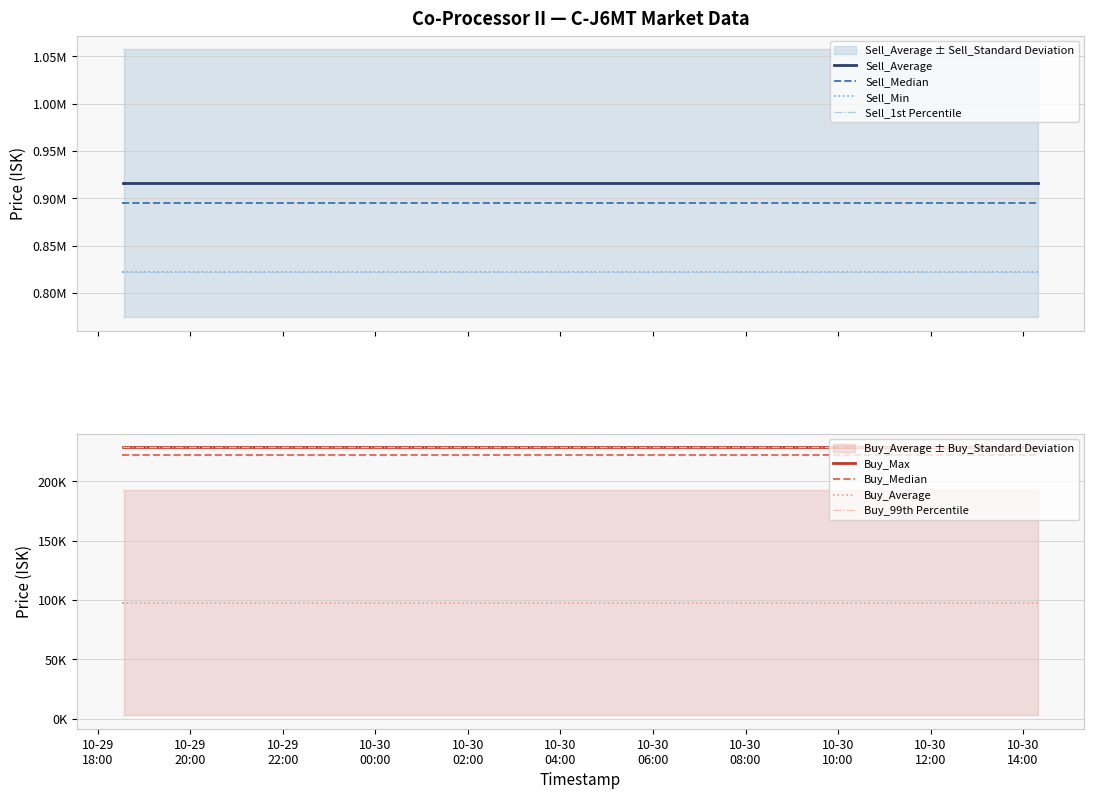

Count the number of categories in the chart.

20